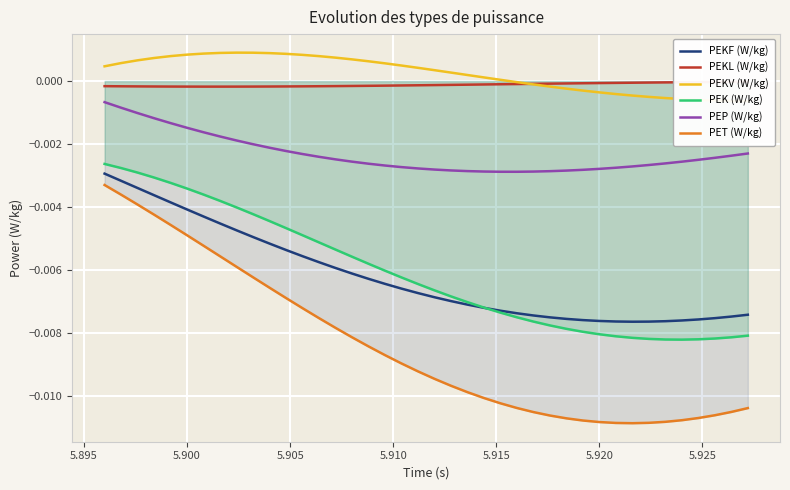

True or false: PEK (W/kg) and PEP (W/kg) intersect in this chart.

False